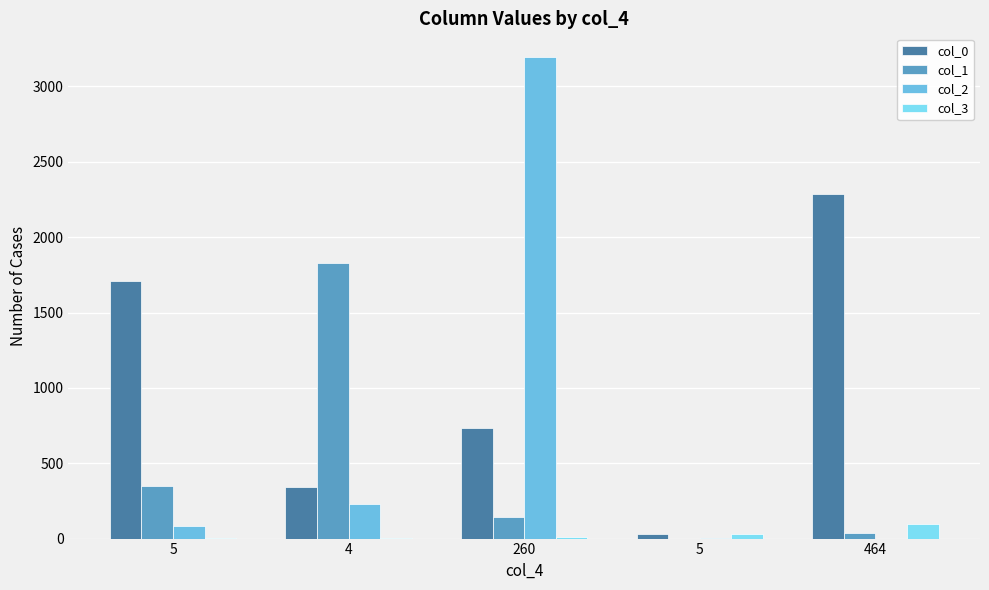

Which has a higher value, 260 or 5?

5